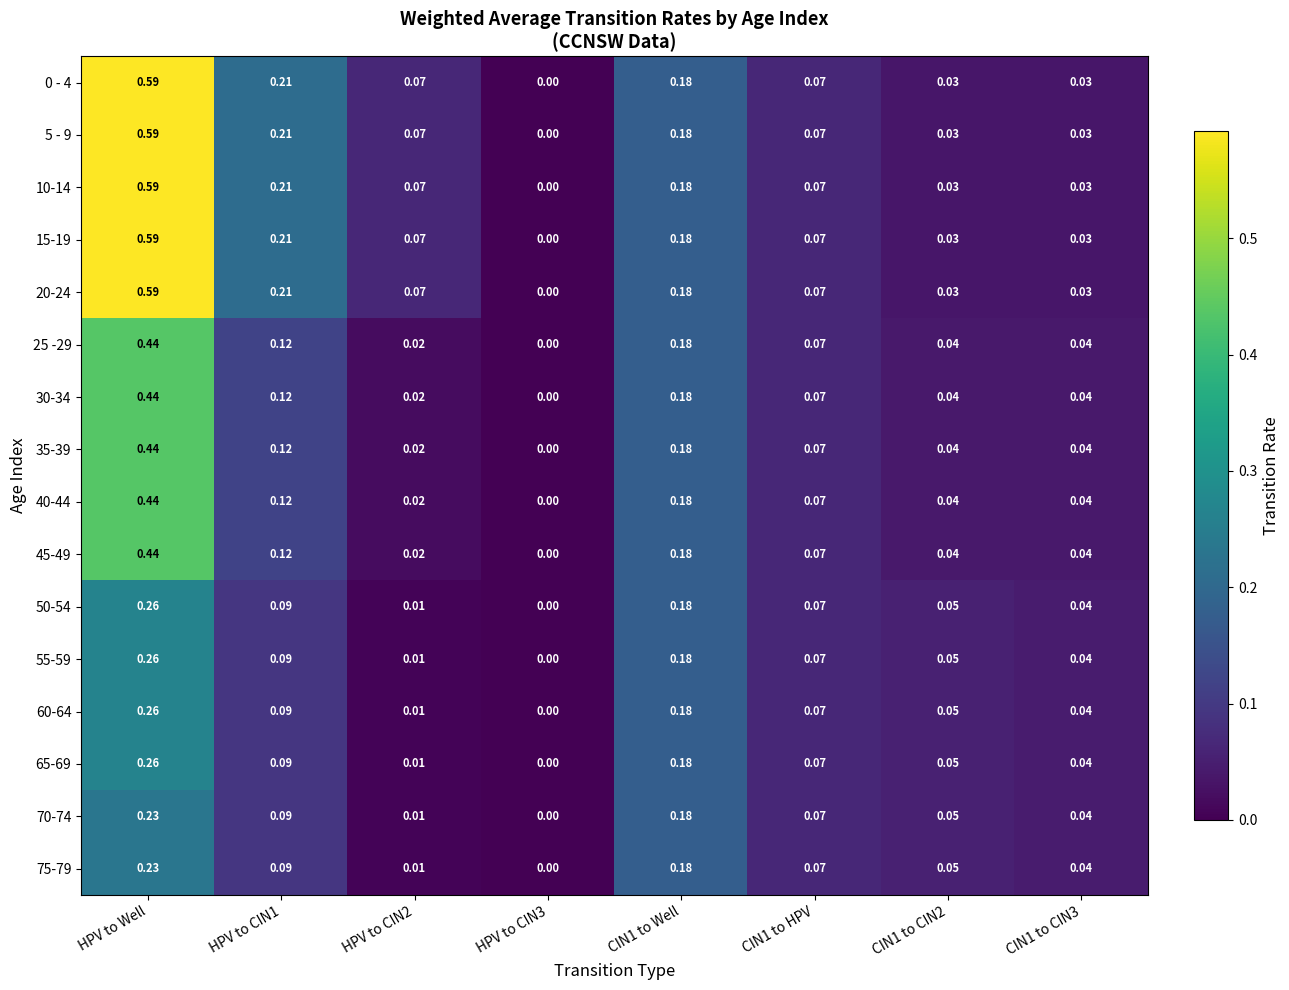

At which category is the sum across all series the highest?

HPV to Well